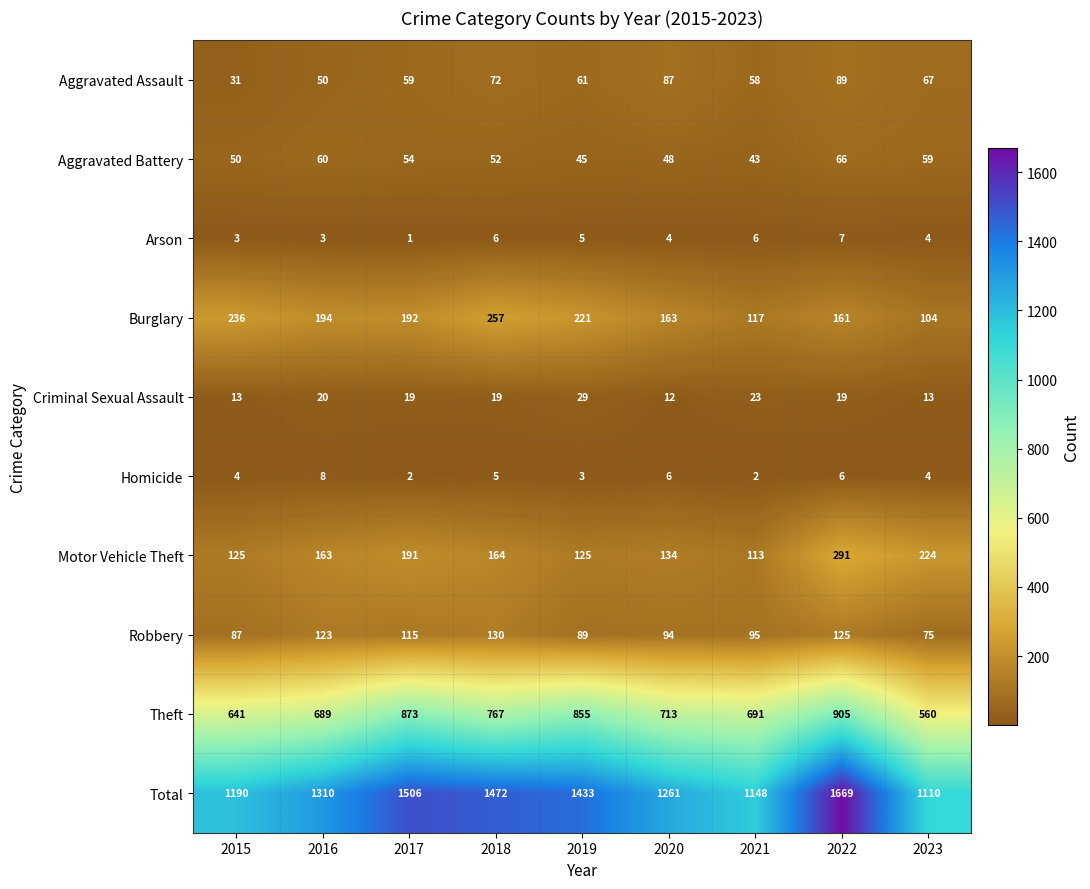

What is the maximum value shown in the chart?

1669